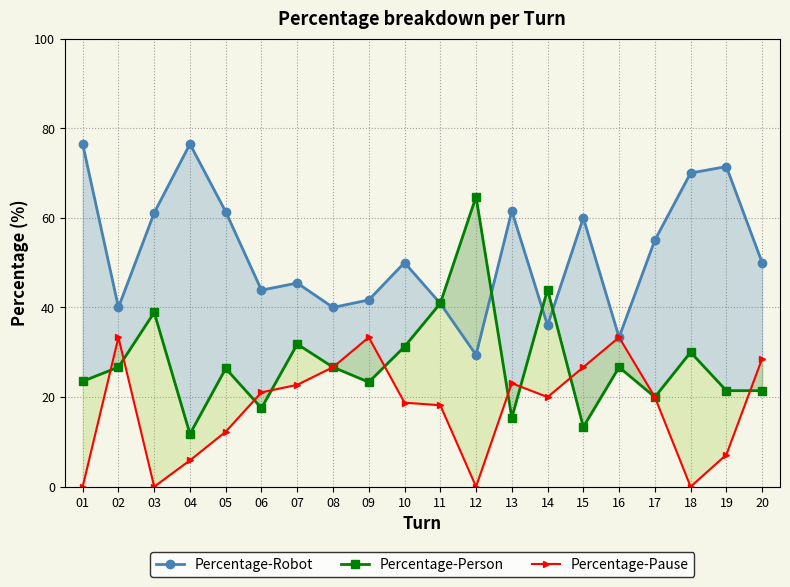

Is the value of Percentage-Robot at 06 greater than the value of Percentage-Person at 19?

Yes